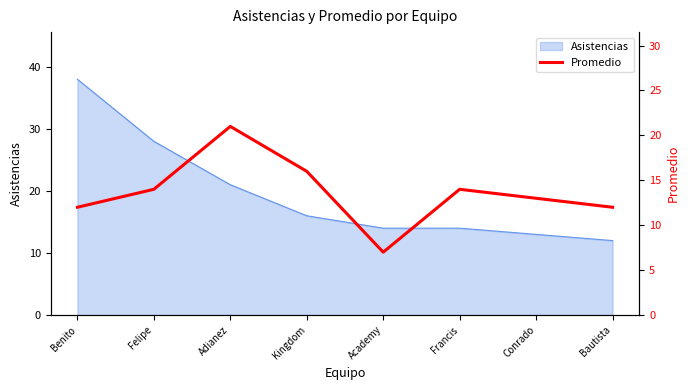

What is the sum of the values at Francis and Bautista?

26